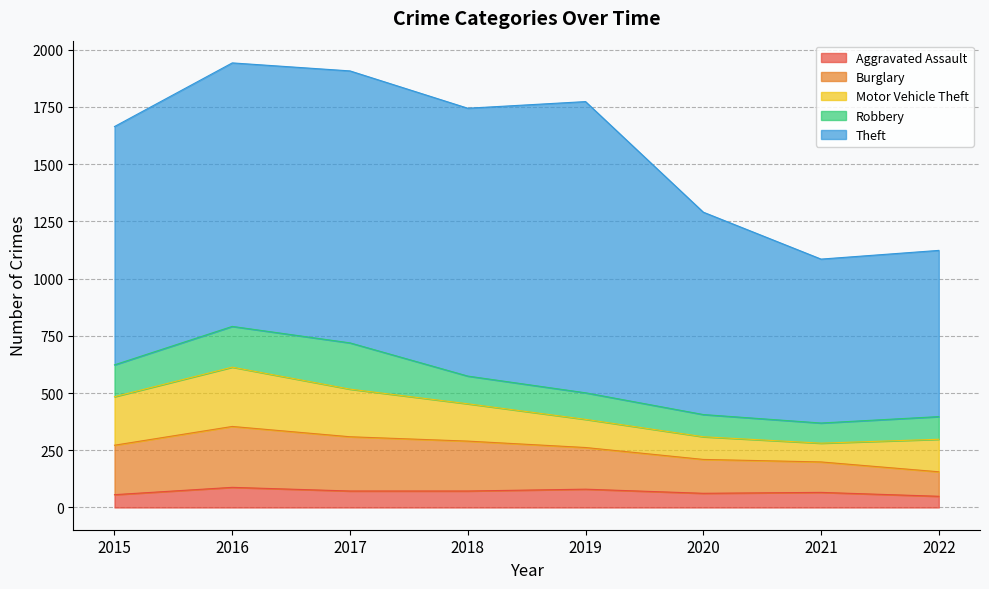

Reading left to right, transcribe all the data shown in this chart.

Aggravated Assault: 2015=56	2016=88	2017=72	2018=72	2019=80	2020=62	2021=66	2022=49
Burglary: 2015=216	2016=266	2017=237	2018=218	2019=182	2020=148	2021=133	2022=107
Motor Vehicle Theft: 2015=212	2016=259	2017=208	2018=163	2019=123	2020=99	2021=82	2022=142
Robbery: 2015=139	2016=178	2017=202	2018=121	2019=116	2020=97	2021=88	2022=99
Theft: 2015=1041	2016=1151	2017=1188	2018=1170	2019=1272	2020=884	2021=716	2022=726